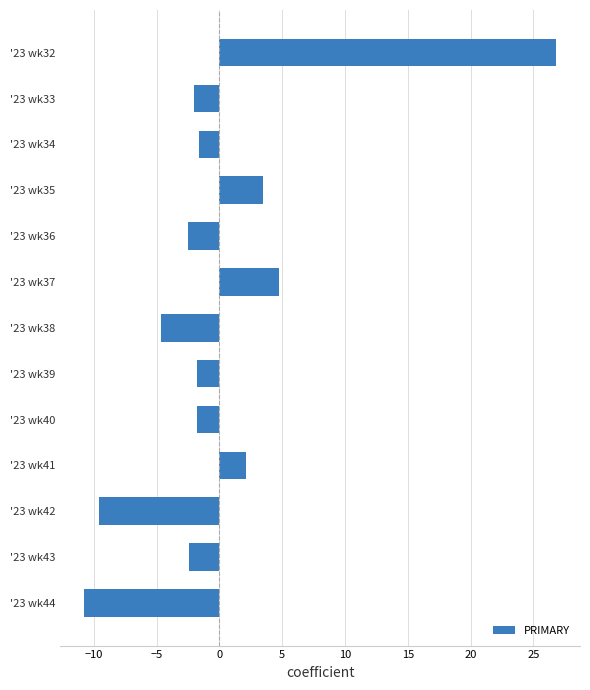

What is the difference between the values at '23 wk39 and '23 wk32?

28.7